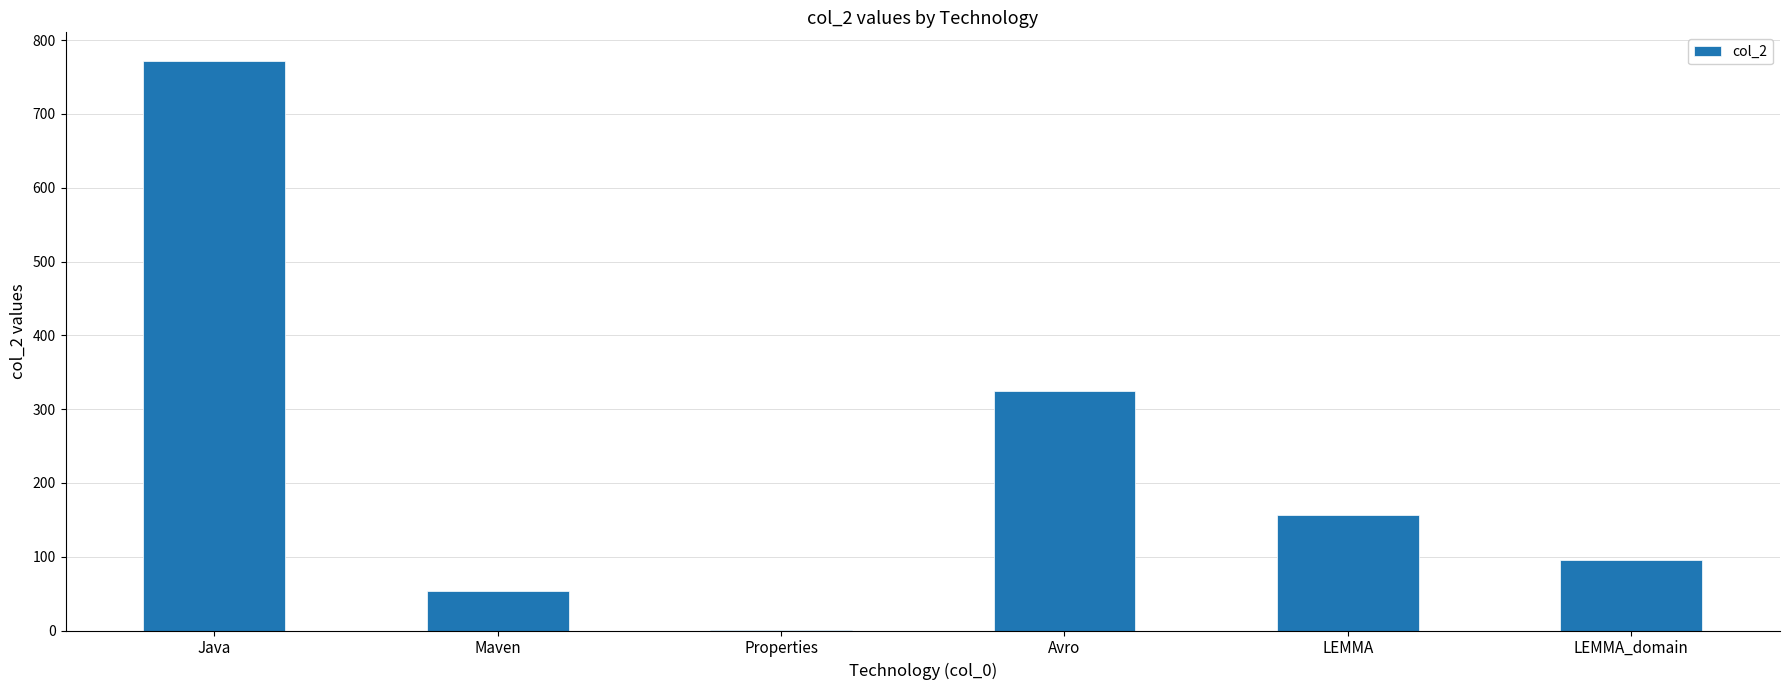

Which has a higher value, Avro or Maven?

Avro